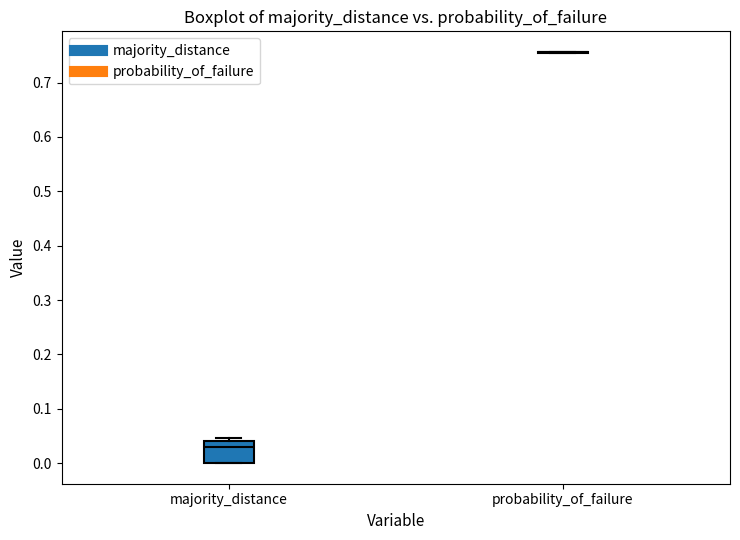

Reading left to right, read every box against the y-axis: the position of its median line, the range the box covers, and the ends of its whiskers. The values are not printed on the chart, so give them approximately, as read against the axis.

majority_distance: median 0.03, box 0.00 to 0.04, whiskers 0.00 to 0.05
probability_of_failure: box collapsed to a line at 0.76, whiskers 0.75 to 0.76